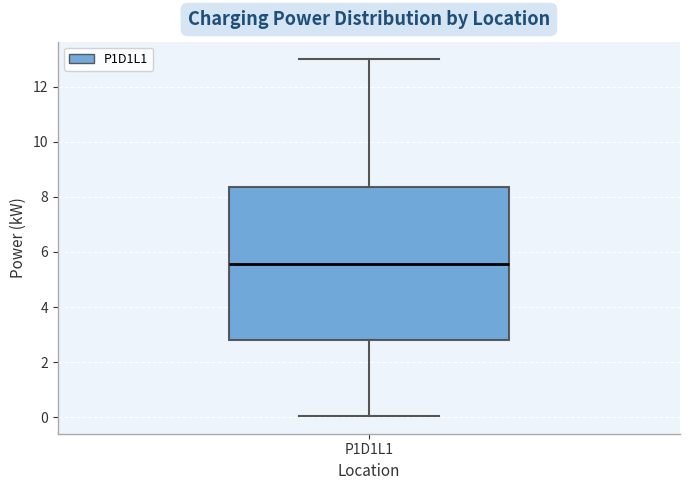

Where does the lower whisker of the box for P1D1L1 end on the y-axis? The values are not printed on the chart, so give them approximately, as read against the axis.

0.0